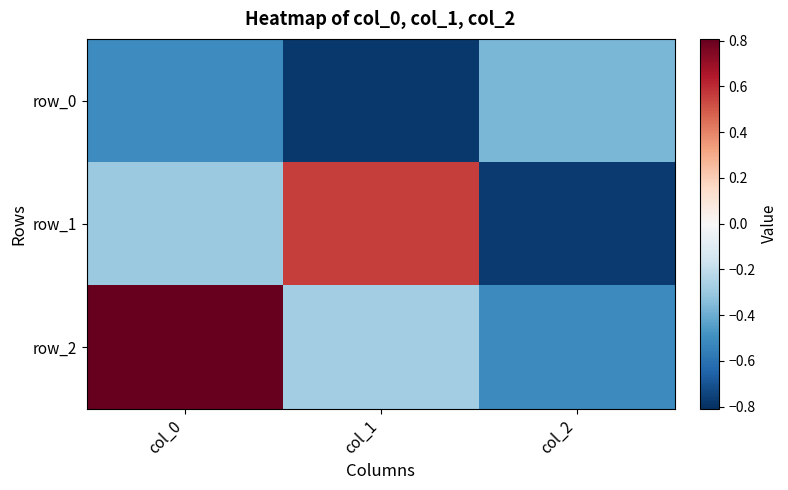

How many values in row_2 are below zero?

2